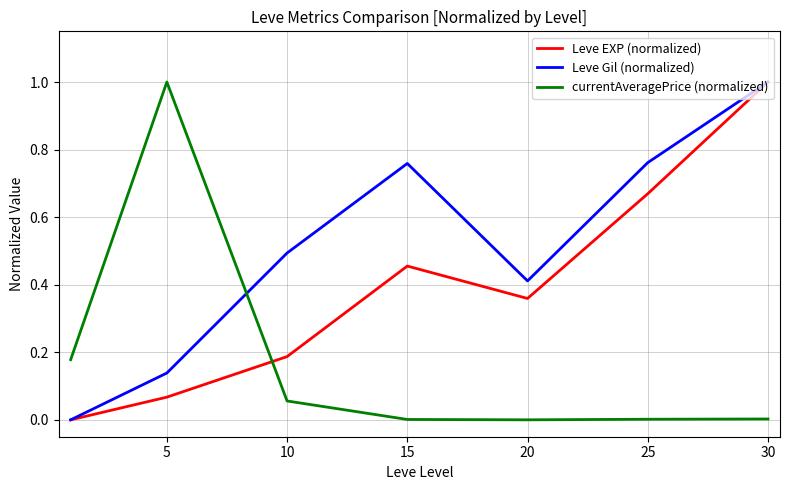

How many times do currentAveragePrice (normalized) and Leve EXP (normalized) cross each other?

1